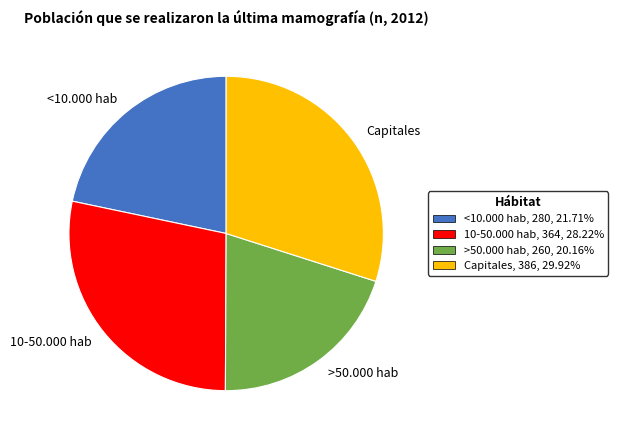

Count the number of slices in the pie.

4